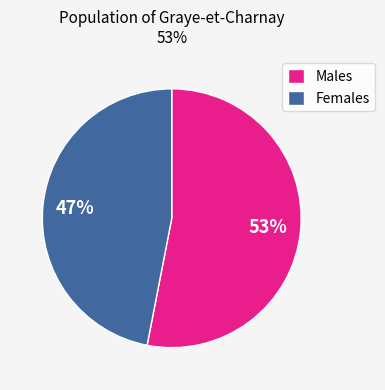

Which slice represents more than half of the pie?

Males